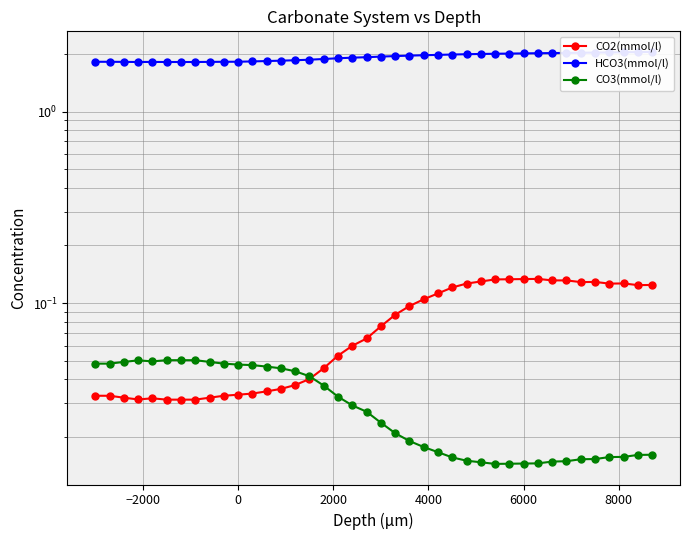

Is the value of HCO3(mmol/l) at 8000 greater than the value of CO2(mmol/l) at 17?

Yes